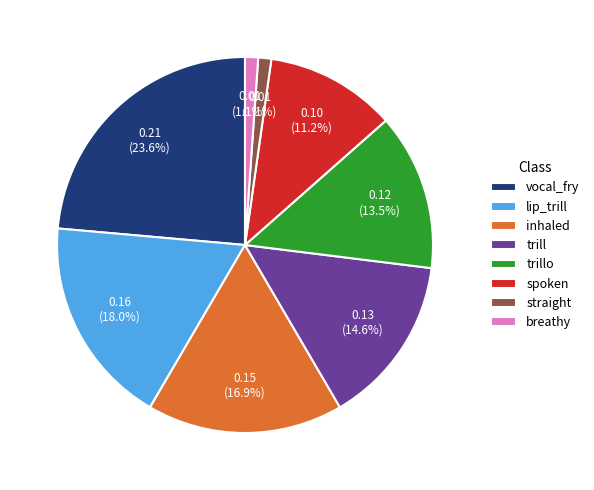

How much of the chart is everything except trillo?

86.5%